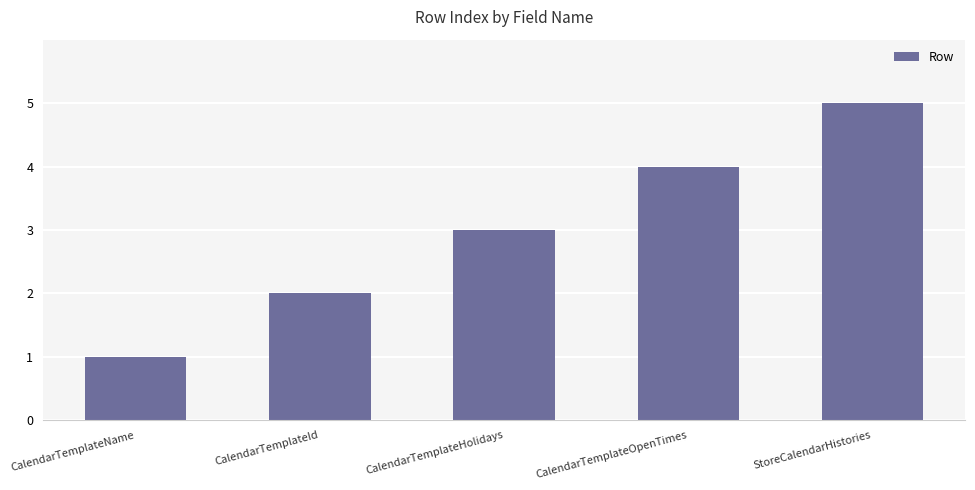

List the labels in order of value, largest first.

StoreCalendarHistories, CalendarTemplateOpenTimes, CalendarTemplateHolidays, CalendarTemplateId, CalendarTemplateName